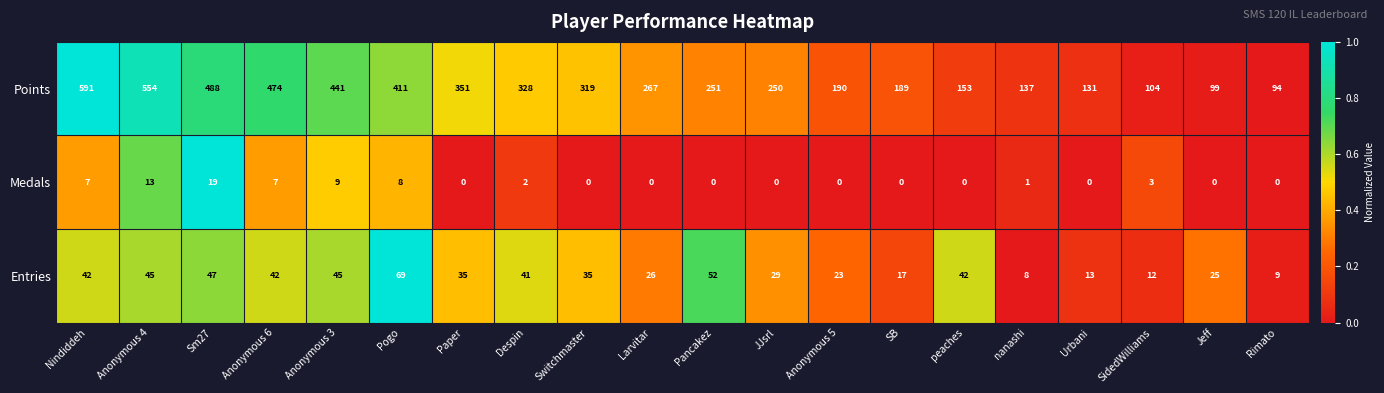

What is the spread (max minus min) of values at Rimato?

94